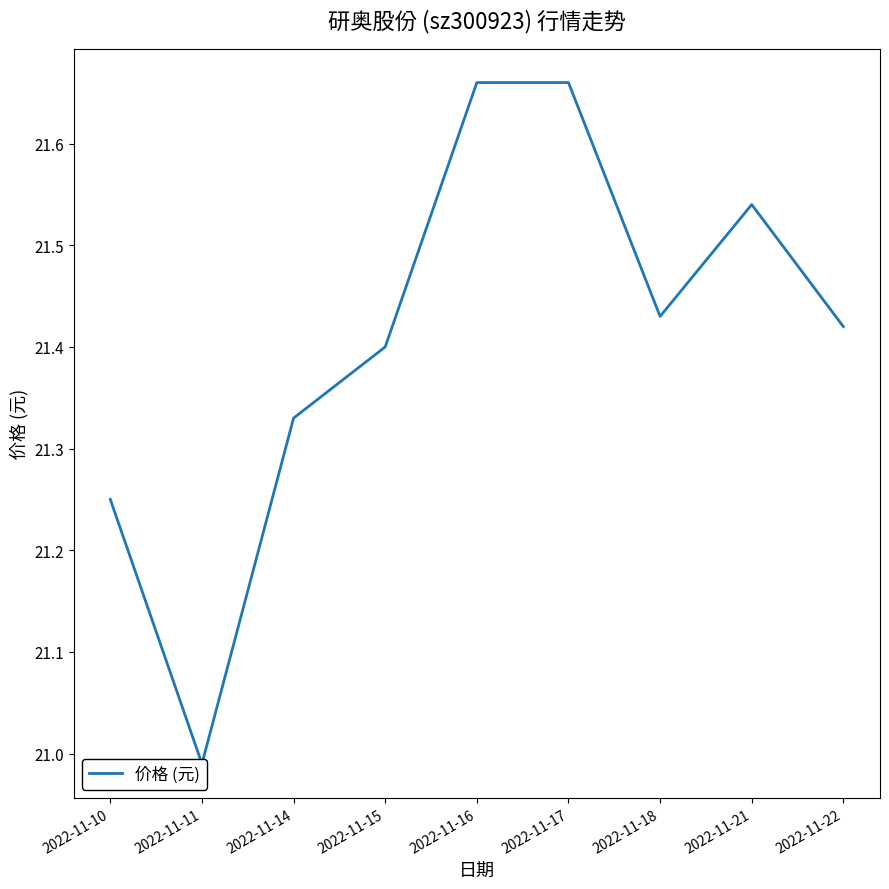

What is the change in value from 2022-11-10 to 2022-11-11?

-0.3